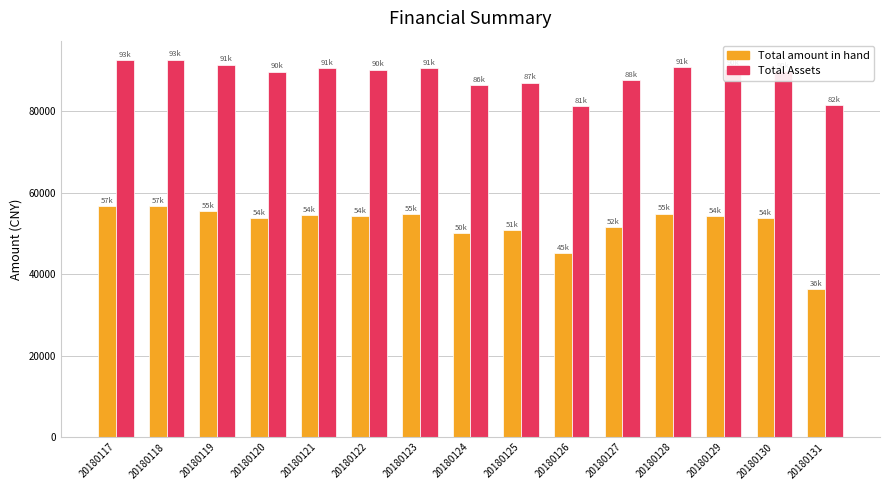

Which series has the largest range (max minus min)?

Total amount in hand